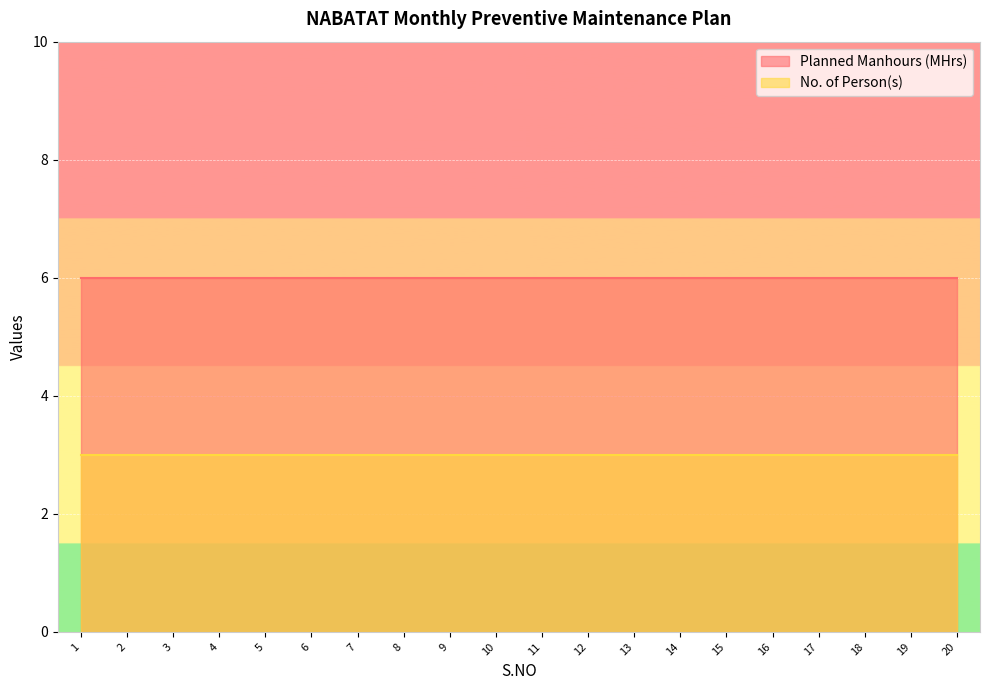

Between 8 and 11, which series saw the biggest shift?

Planned Manhours (MHrs)